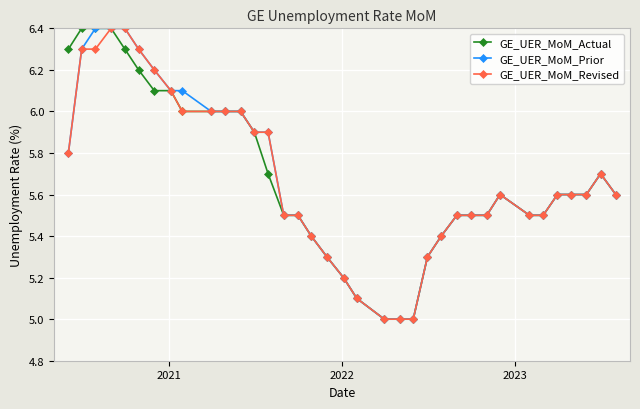

What is the lowest value of the GE_UER_MoM_Actual series?

5.0